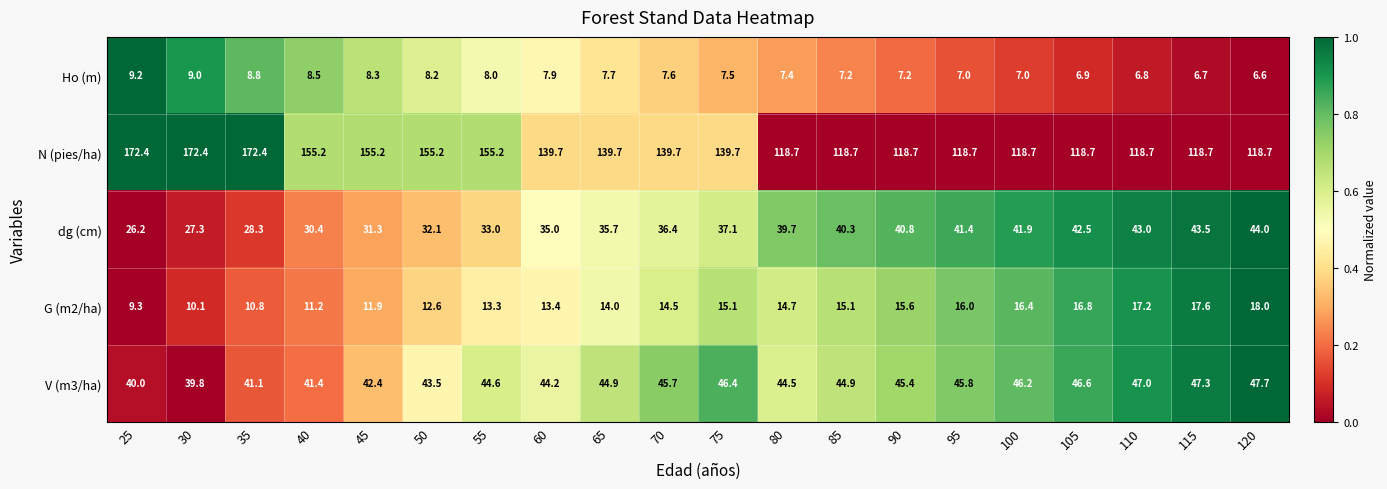

At 90, list the series in order from smallest to largest.

Ho (m), G (m2/ha), dg (cm), V (m3/ha), N (pies/ha)